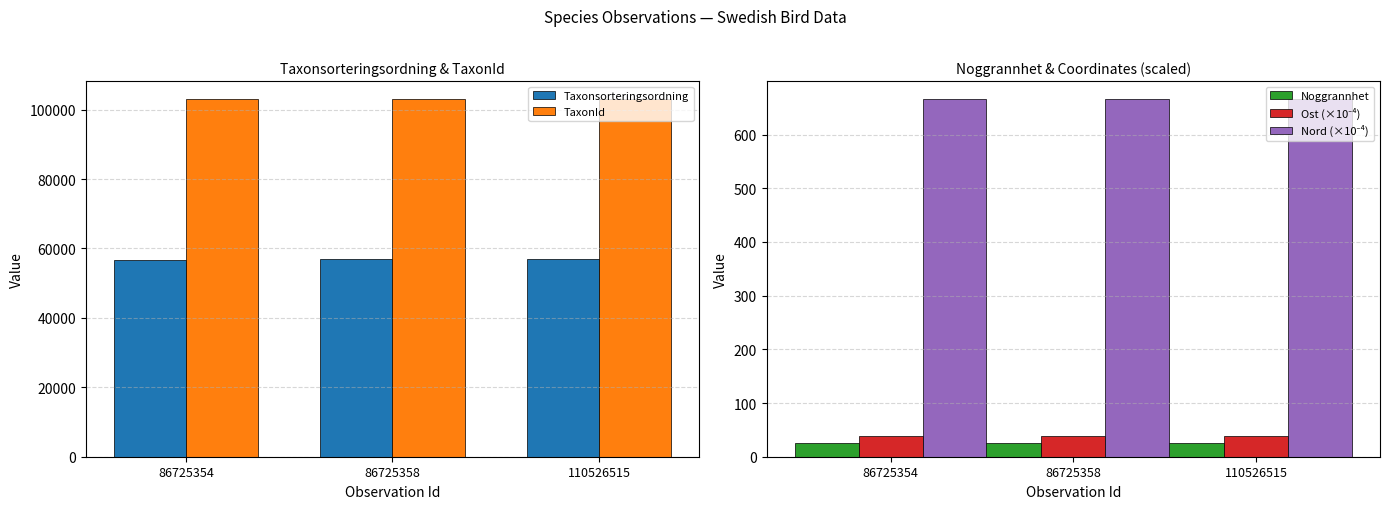

How many data points does each series have?

3